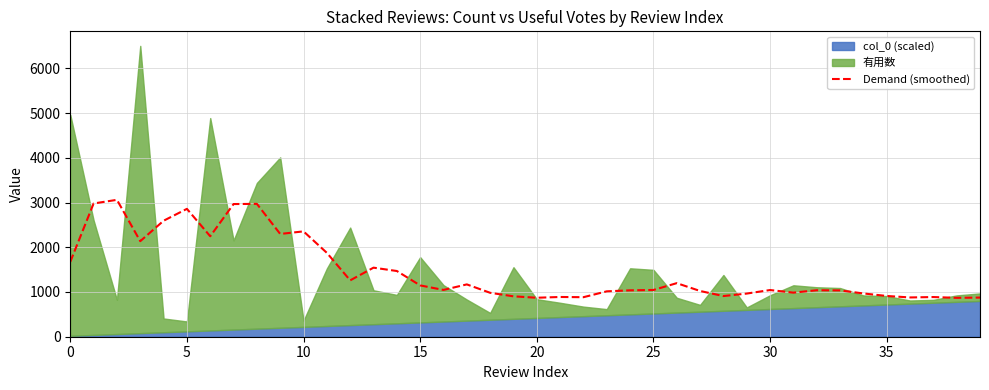

Read the value at 0.

1674.2